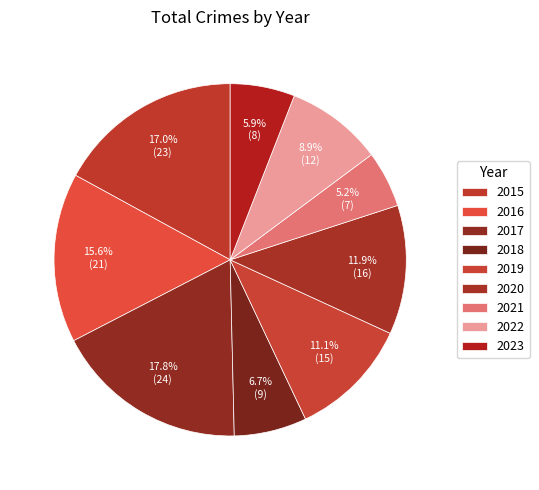

Is there a majority slice in this chart?

No